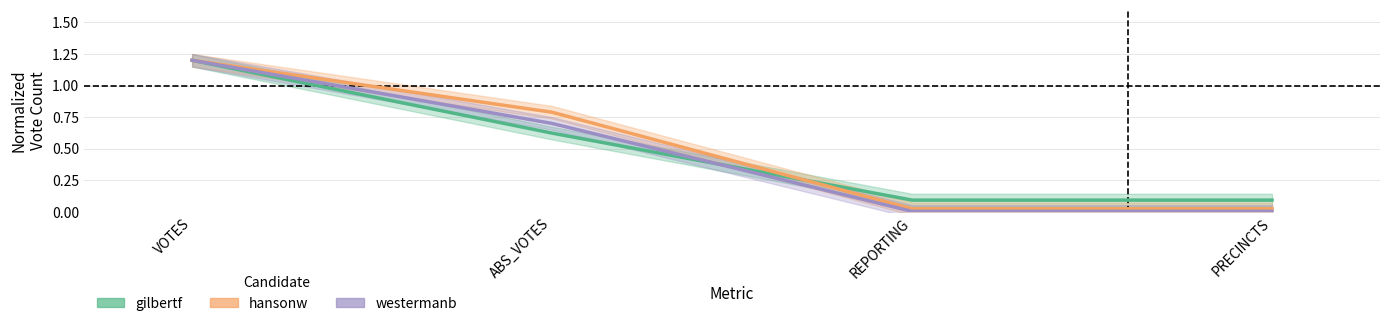

What position from the right is VOTES?

4